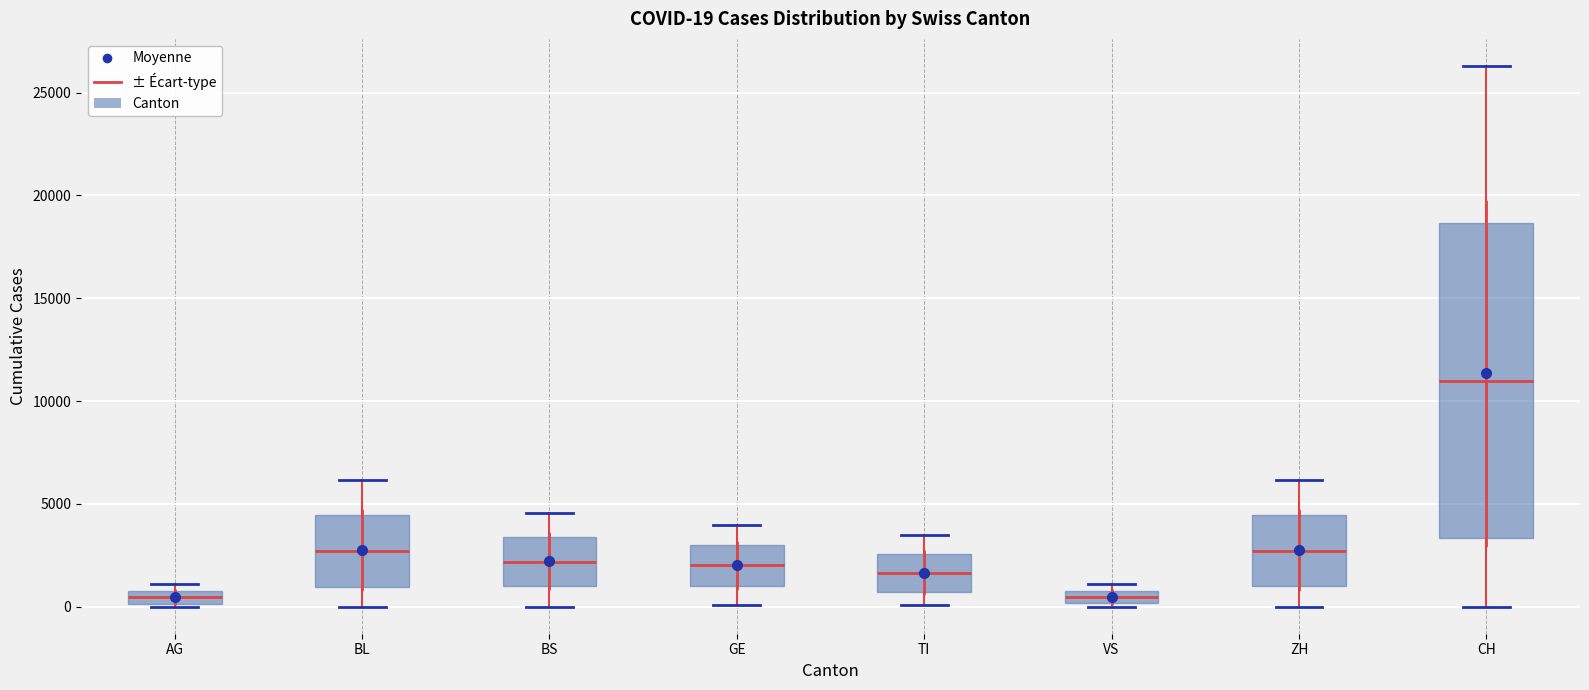

Which box's median line is the highest?

CH